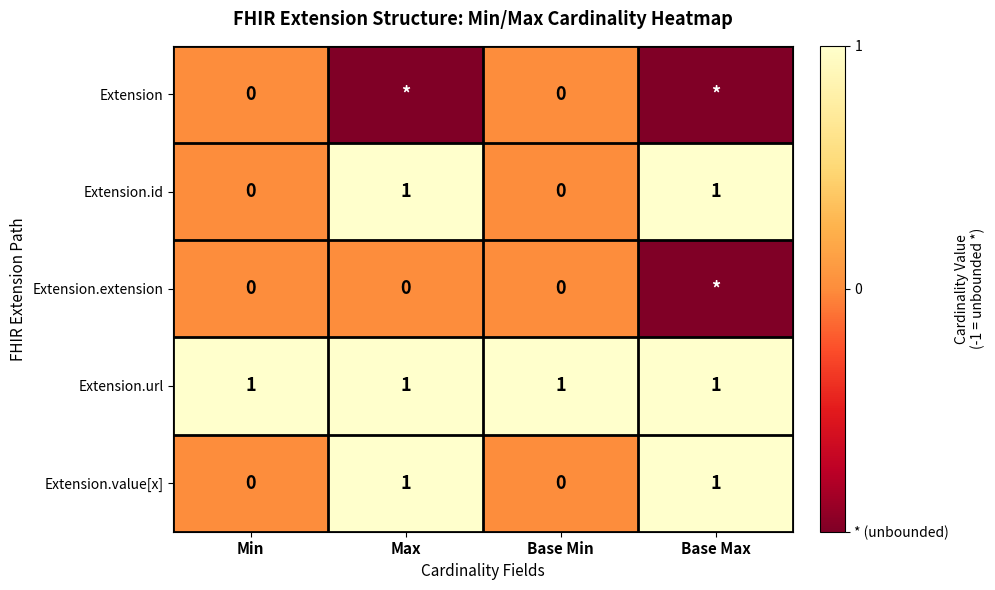

What is the difference between the highest and lowest values at Min?

1